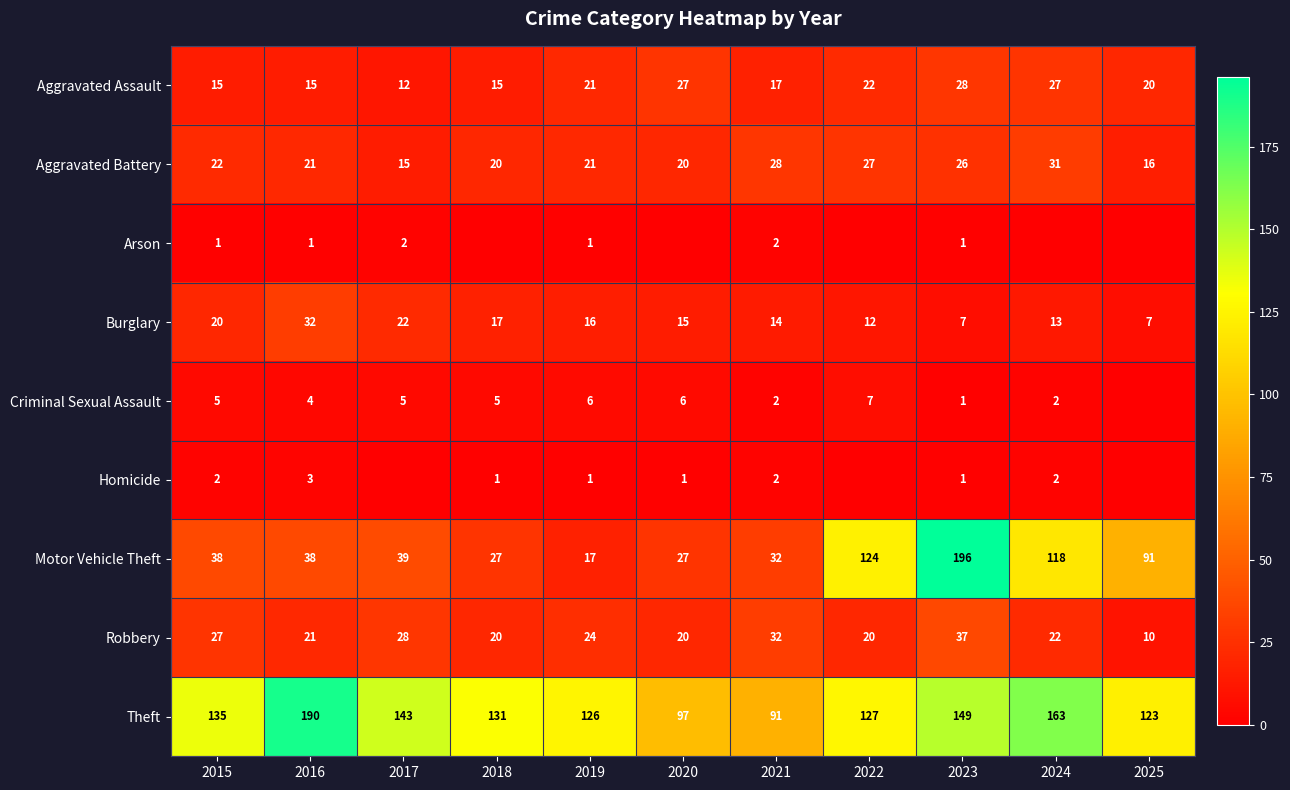

What is the sum of all Robbery values?

261